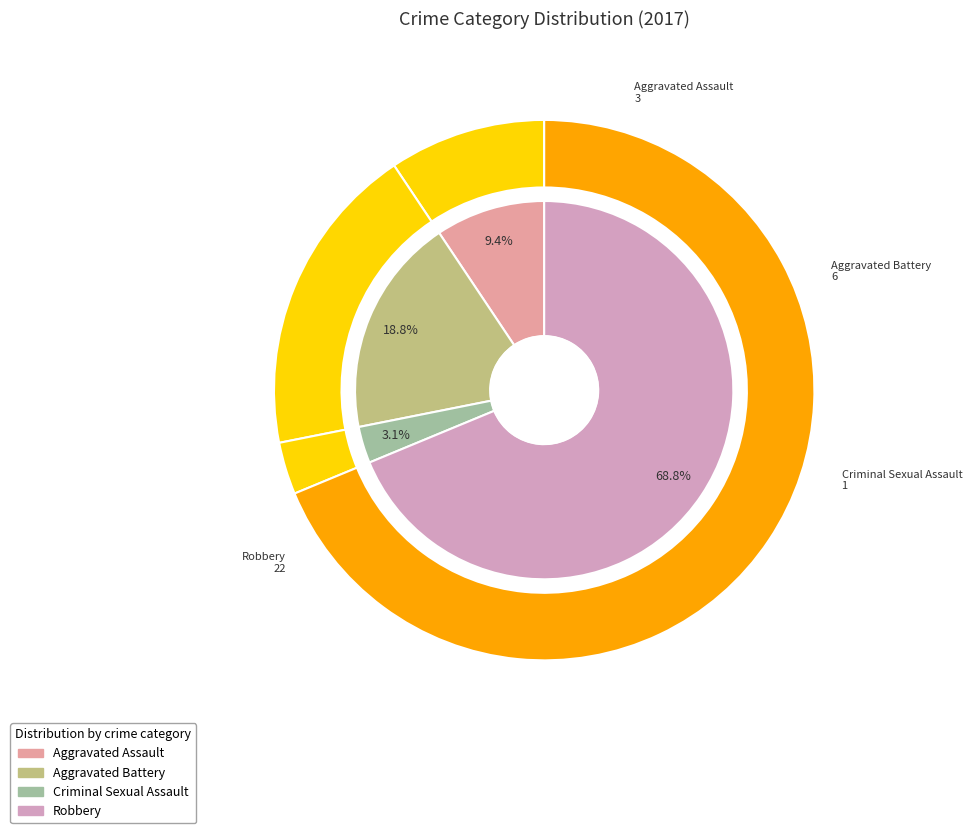

Does Robbery represent more than half of the total?

Yes